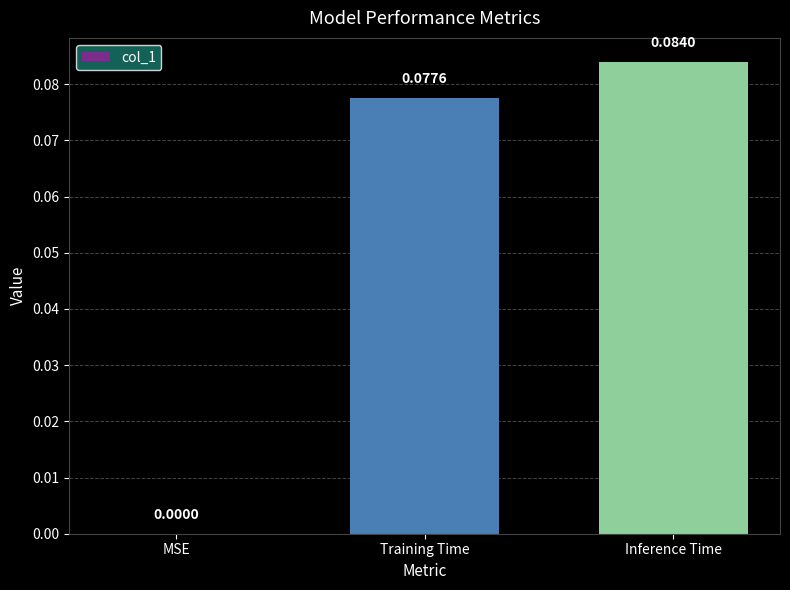

Between MSE and Inference Time, which is larger?

Inference Time